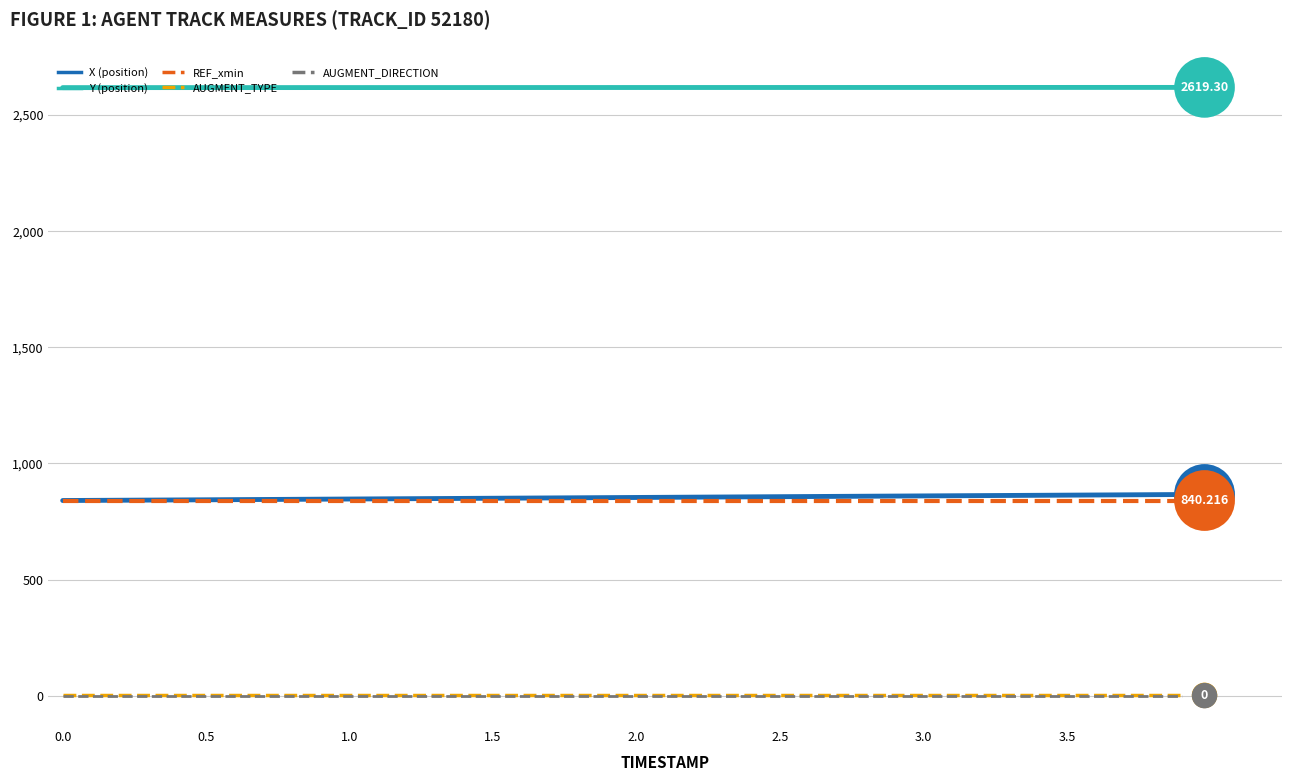

How many lines are shown in the chart?

5